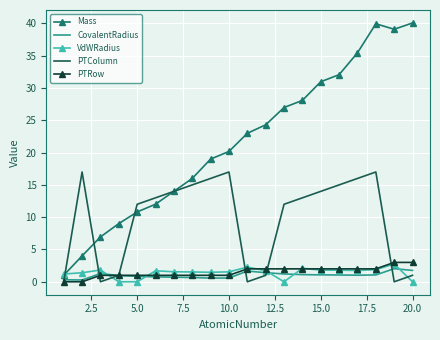

What are all the series names shown in the legend?

Mass, CovalentRadius, VdWRadius, PTColumn, PTRow